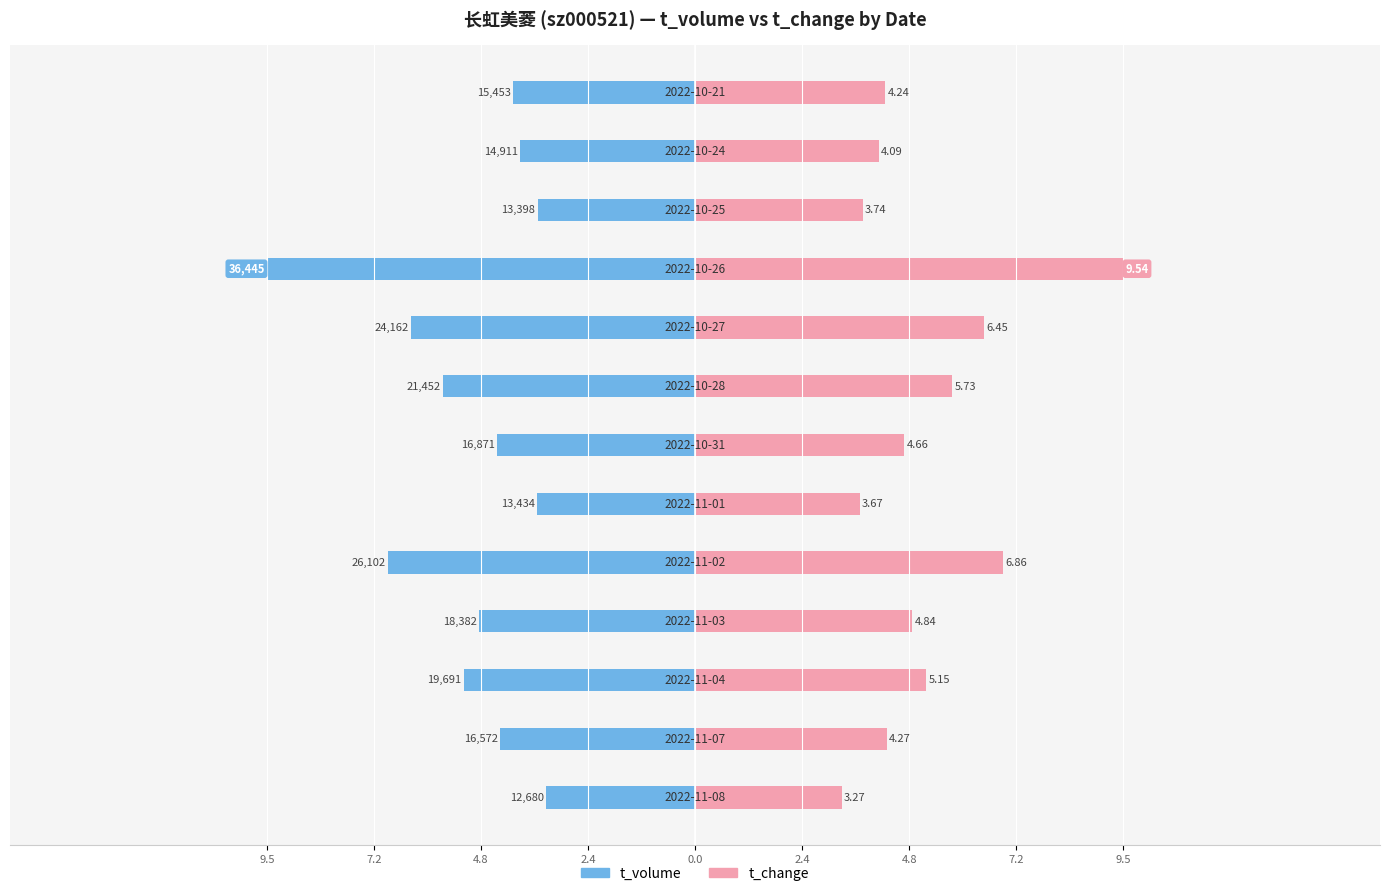

True or false: t_volume has a value of -1.3 at 9.5.

False